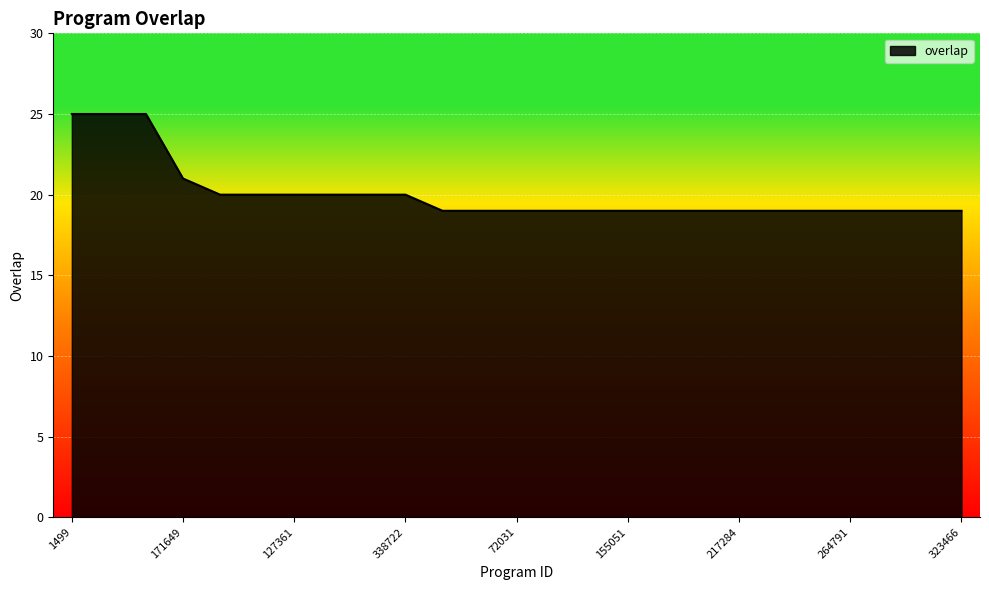

Count the values in the range 19 to 20.

21